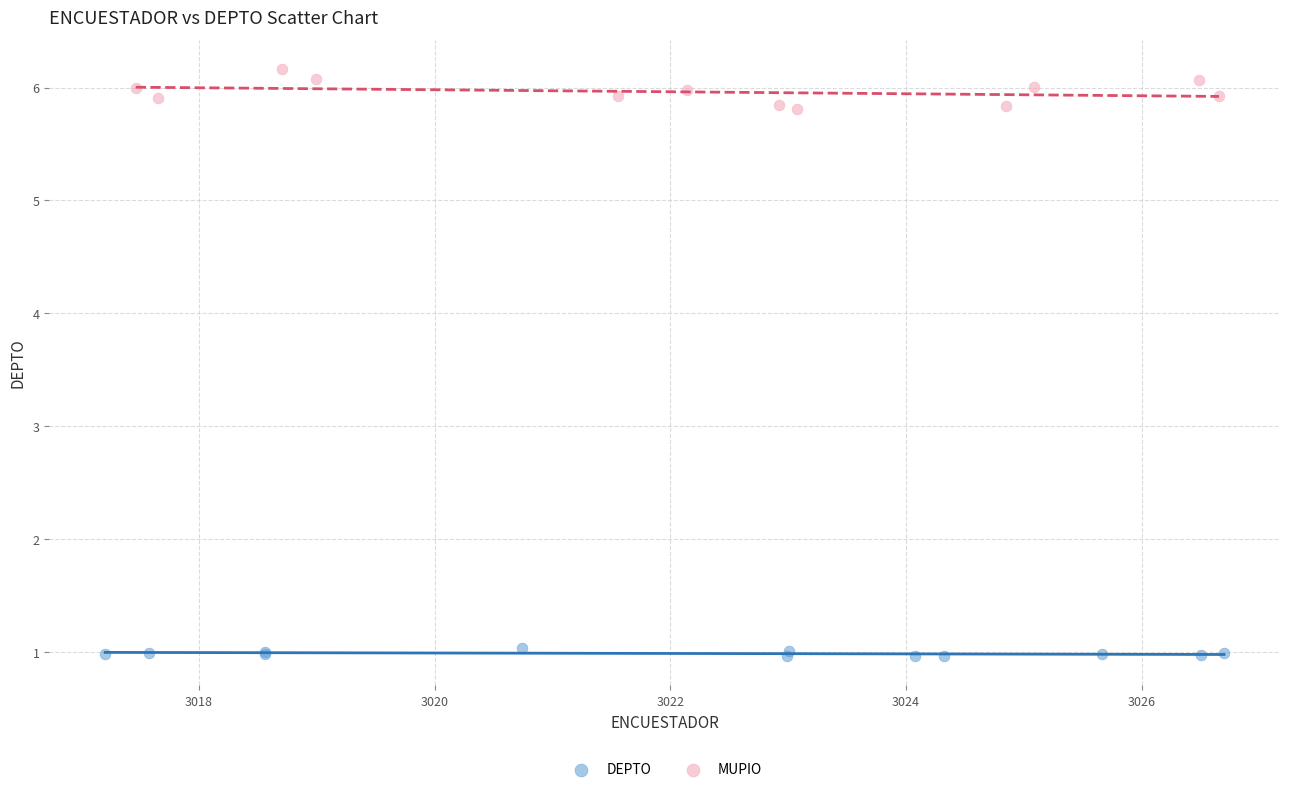

Which series has the largest Y range (max minus min)?

MUPIO